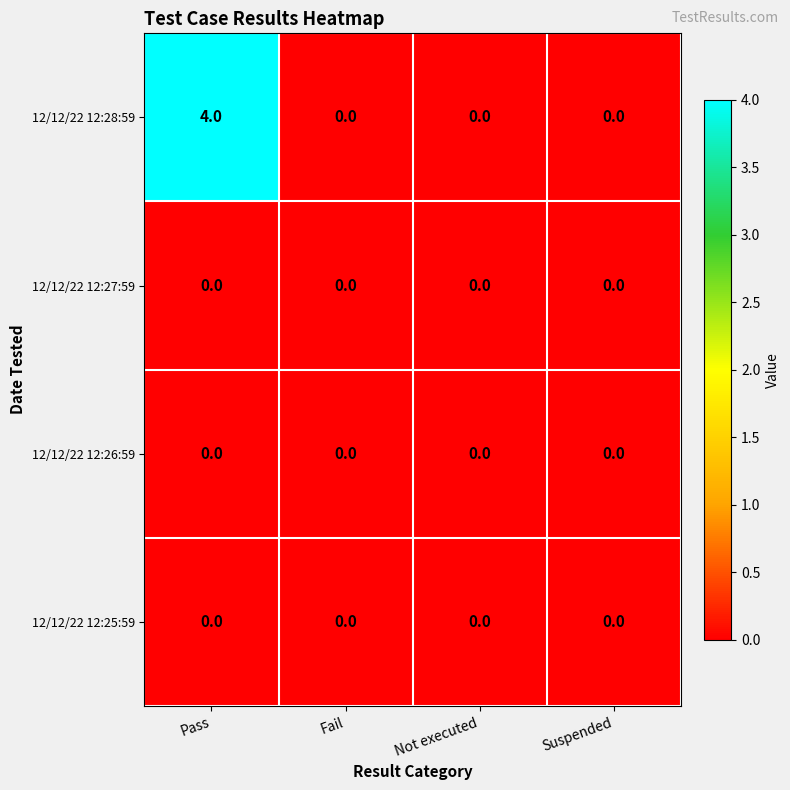

What is the spread (max minus min) of values at Pass?

4